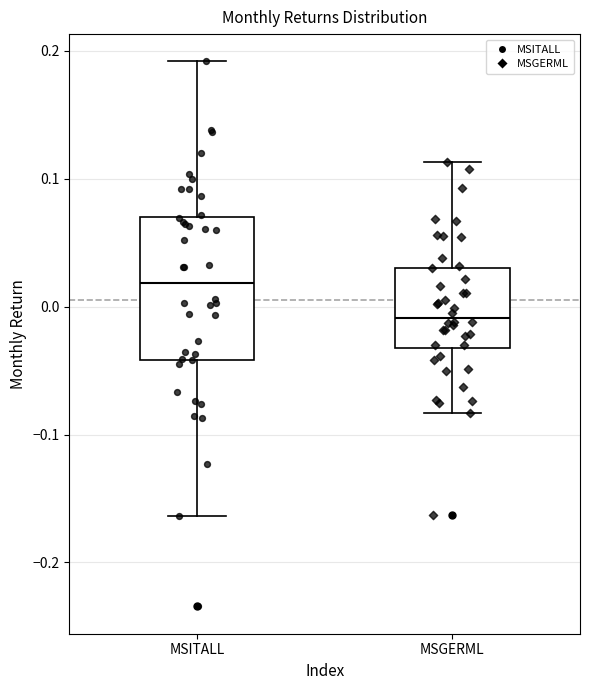

Reading left to right, transcribe this box plot: for each box, give where its median line is, the range the box spans, and where its two whiskers end, as read against the y-axis. The values are not printed on the chart, so give them approximately, as read against the axis.

MSITALL: median 0.02, box -0.04 to 0.07, whiskers -0.16 to 0.19
MSGERML: median -0.01, box -0.03 to 0.03, whiskers -0.08 to 0.11